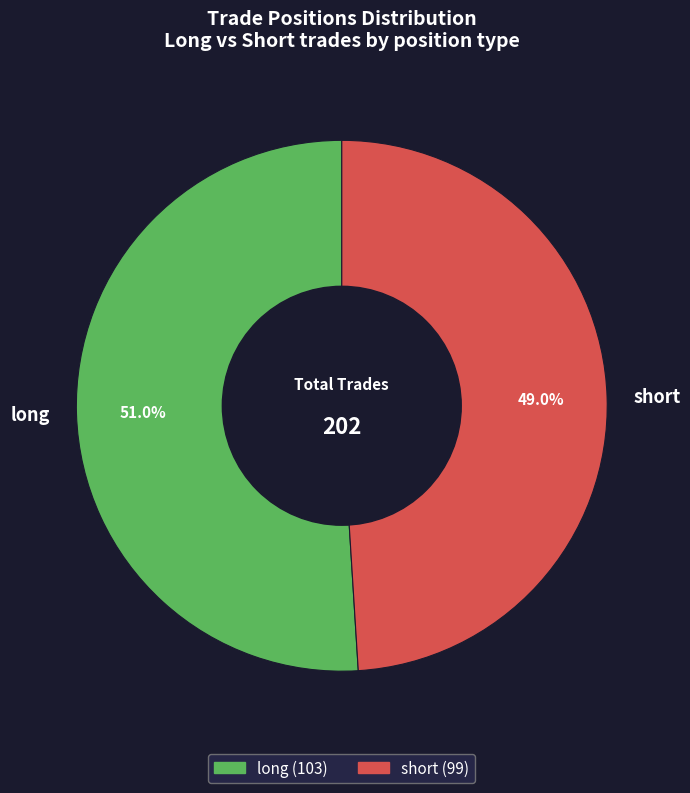

Does long account for over 50% of the chart?

Yes